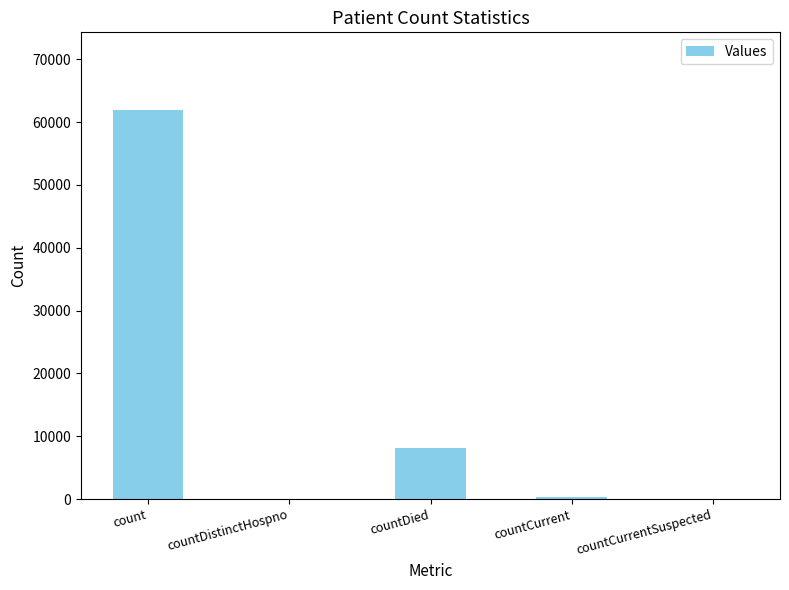

The value at countDied is 8120. True or false?

True